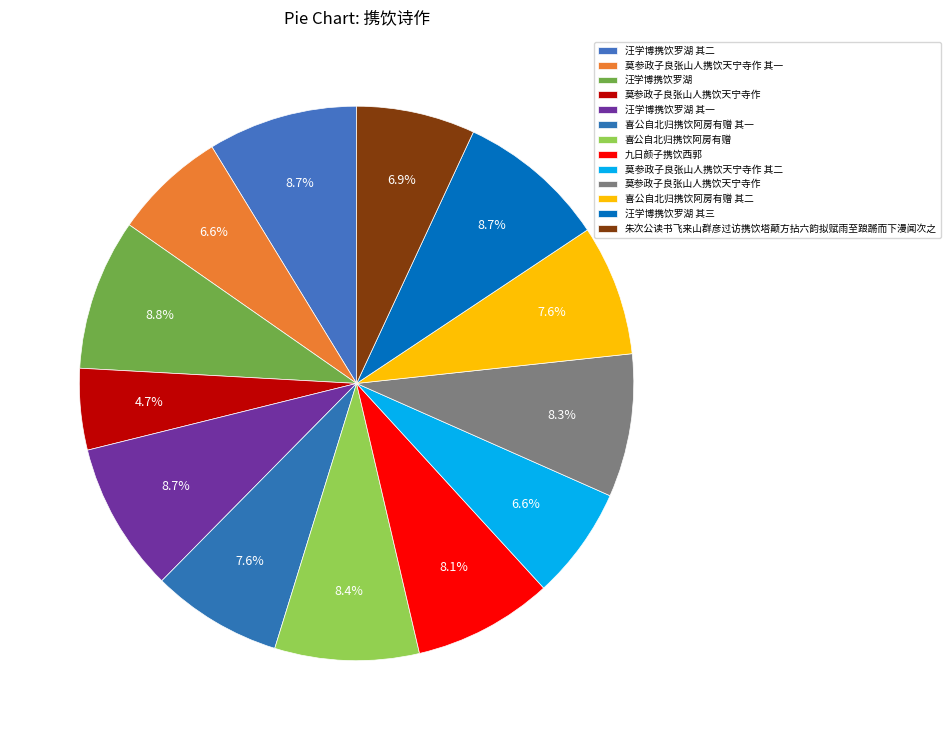

To the nearest percent, what is the average slice percentage?

8%